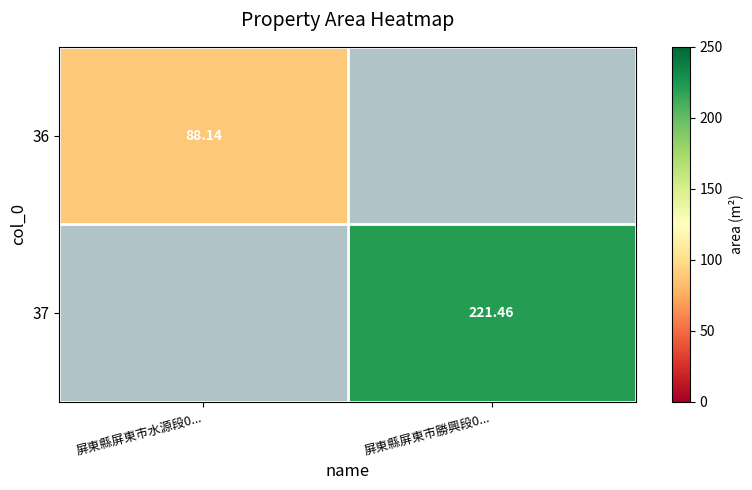

How many data points does each series have?

2